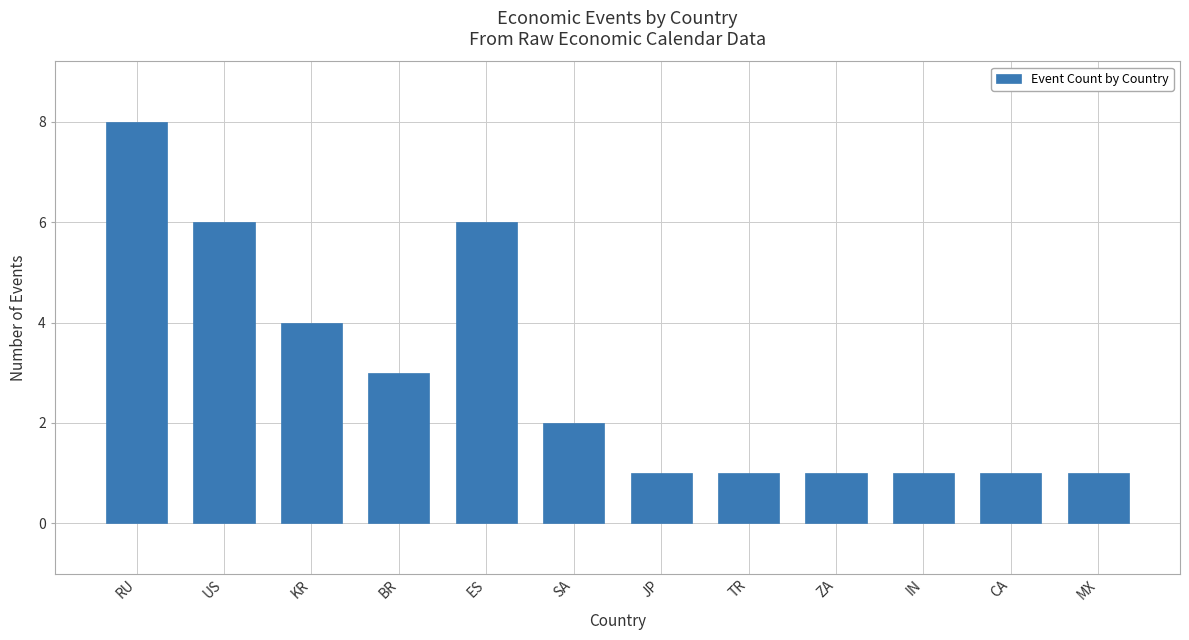

Is it true that the value at ZA is 0?

False